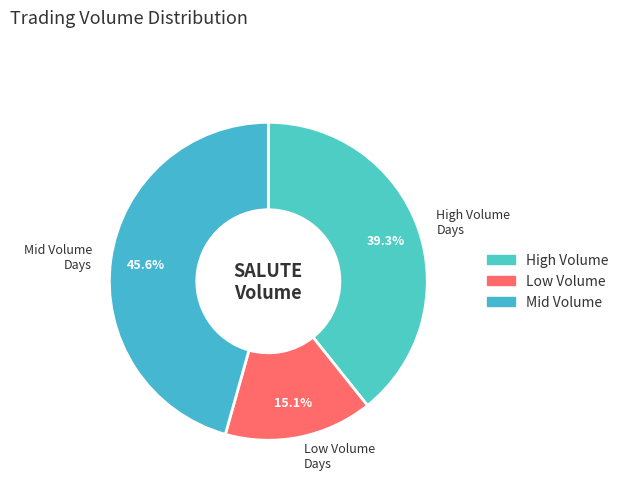

Rank the categories by value from lowest to highest.

Low Volume Days, High Volume Days, Mid Volume Days